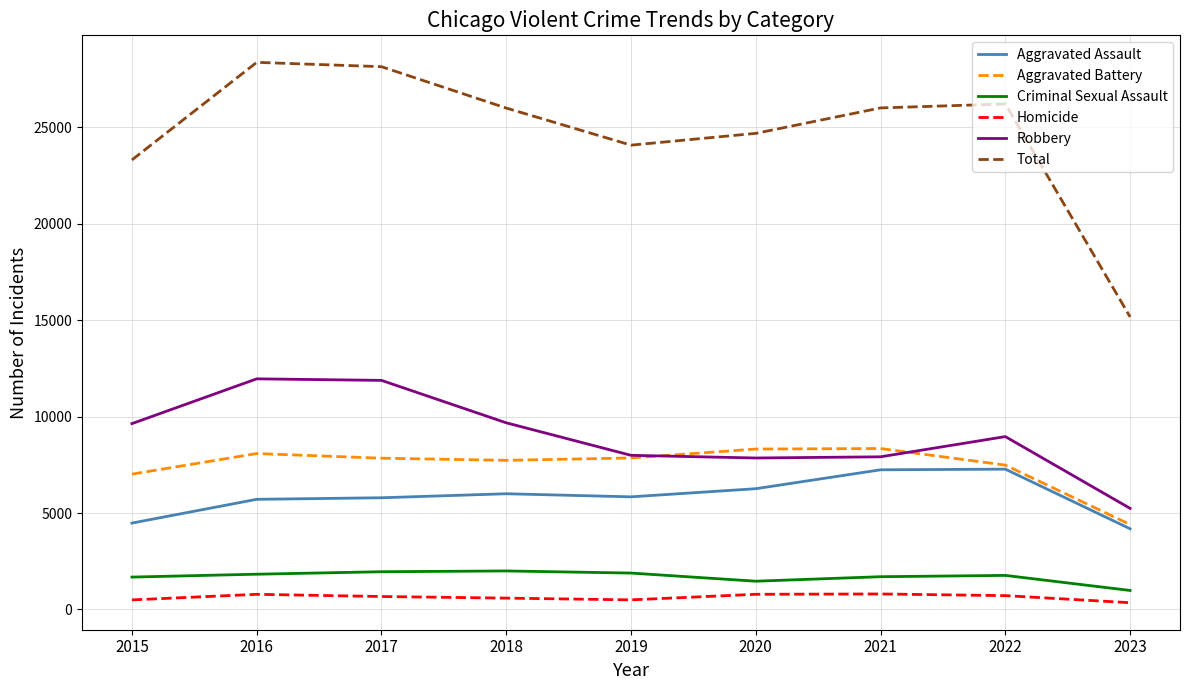

Does the chart display data point markers on the line(s)?

No